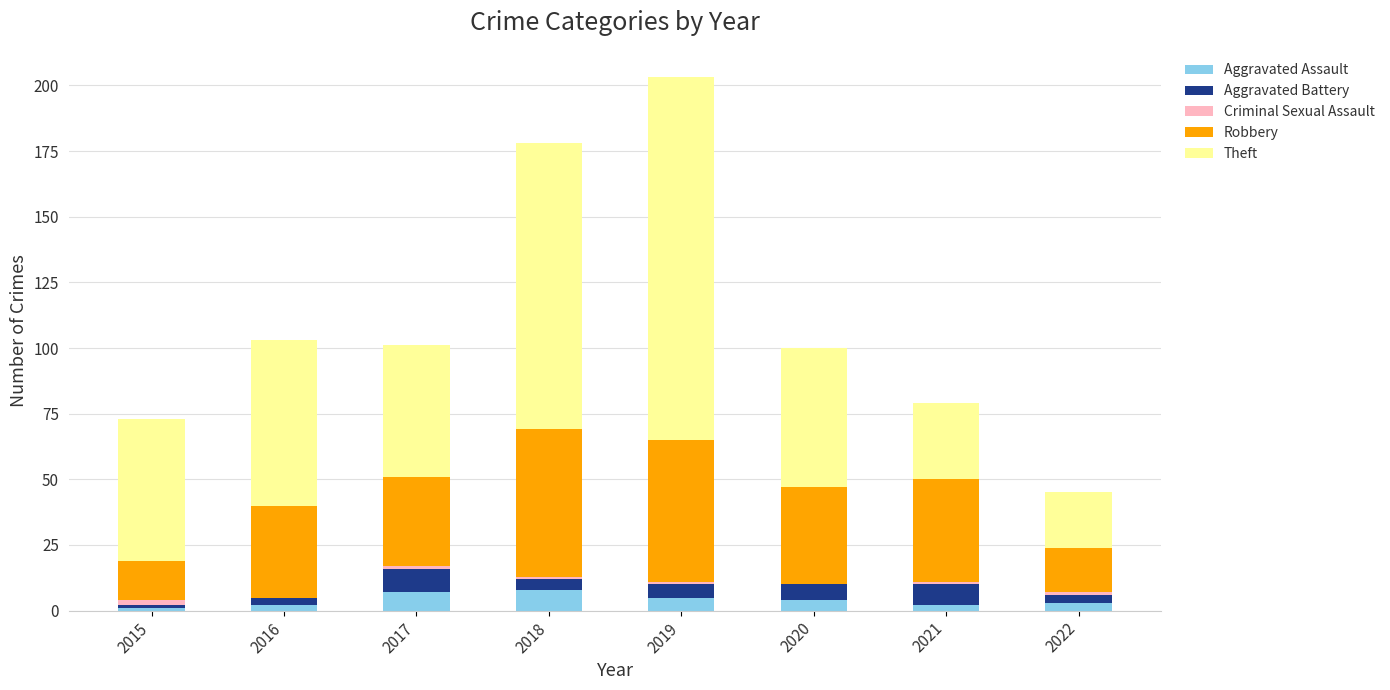

At which category is the sum across all series the highest?

2019